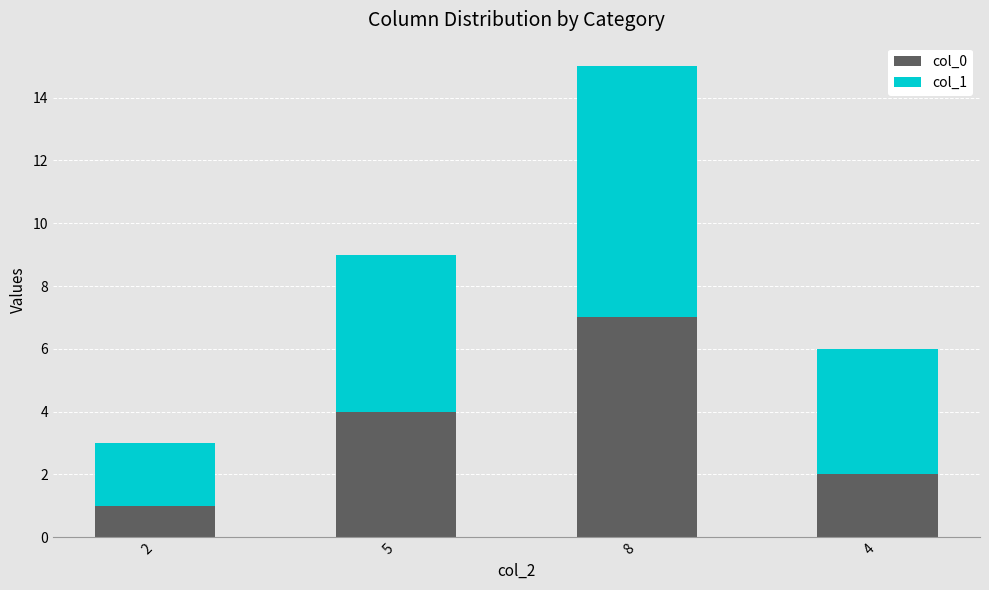

At which category is the sum across all series the highest?

8